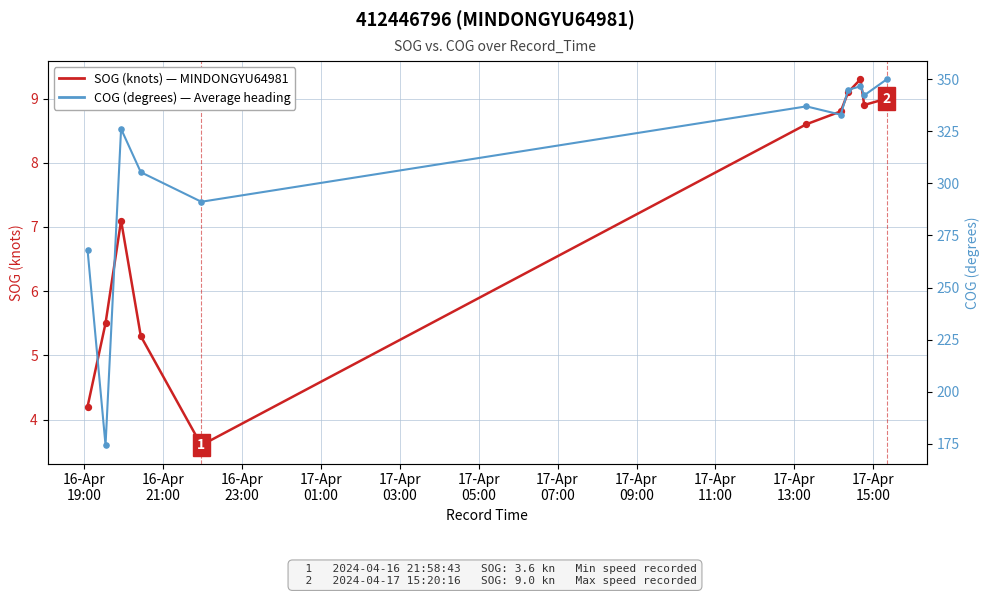

At how many categories does at least one series exceed 158?

11